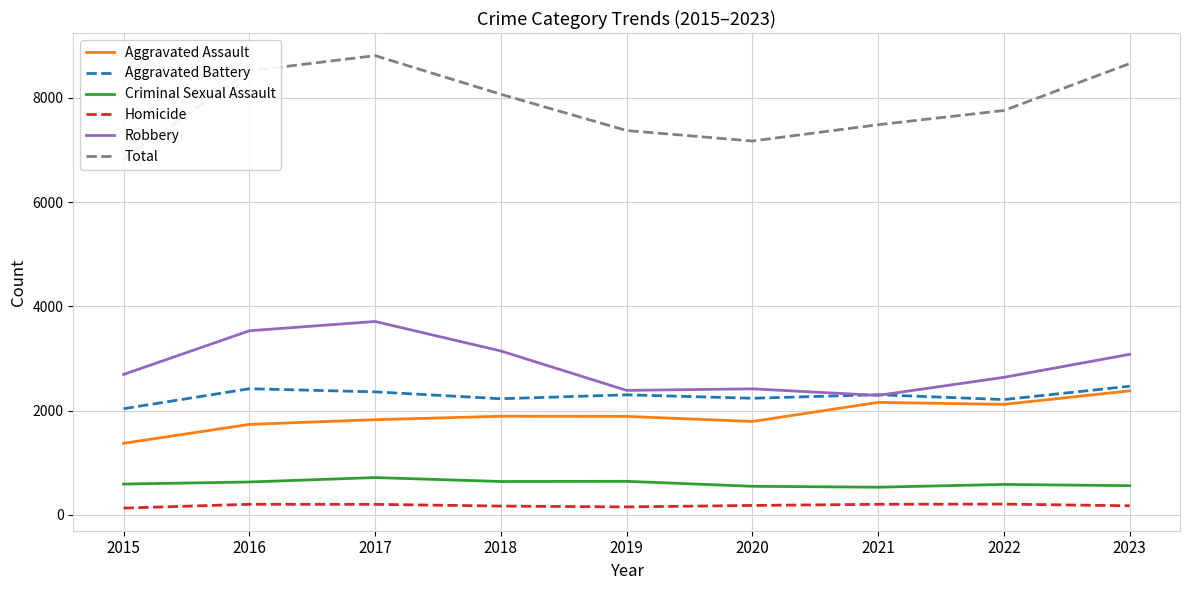

What is the difference between the maximum and minimum values in the Homicide series?

77